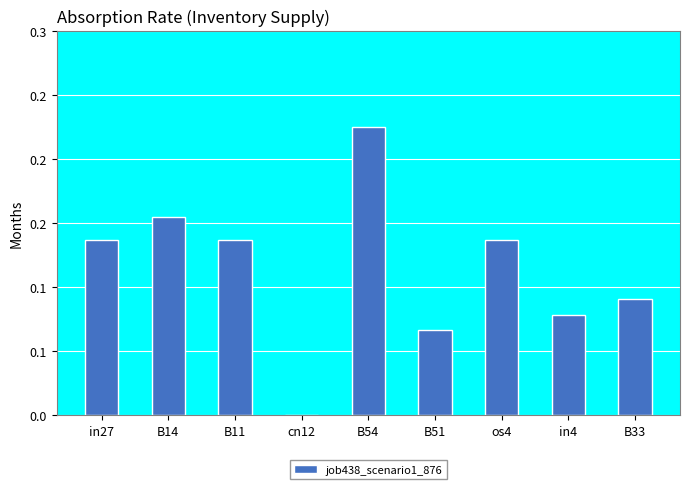

Are the bars horizontal?

No